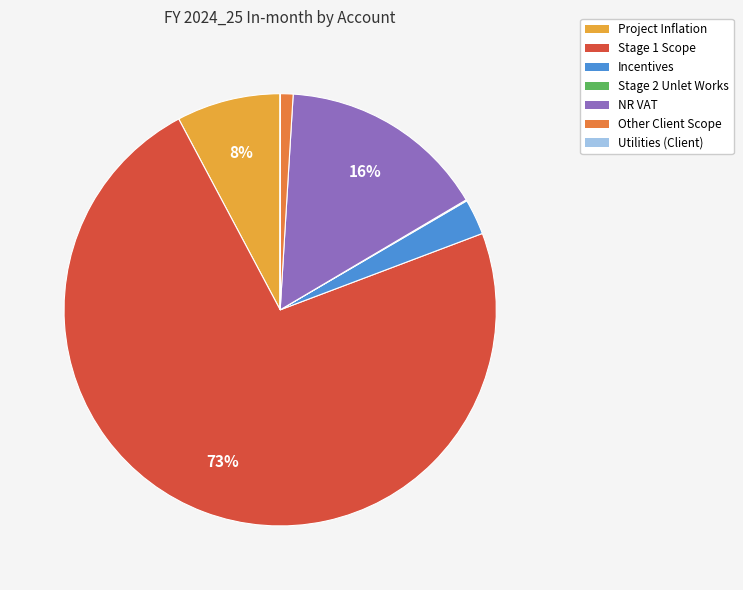

To the nearest percent, what percentage of the pie is Incentives?

3%